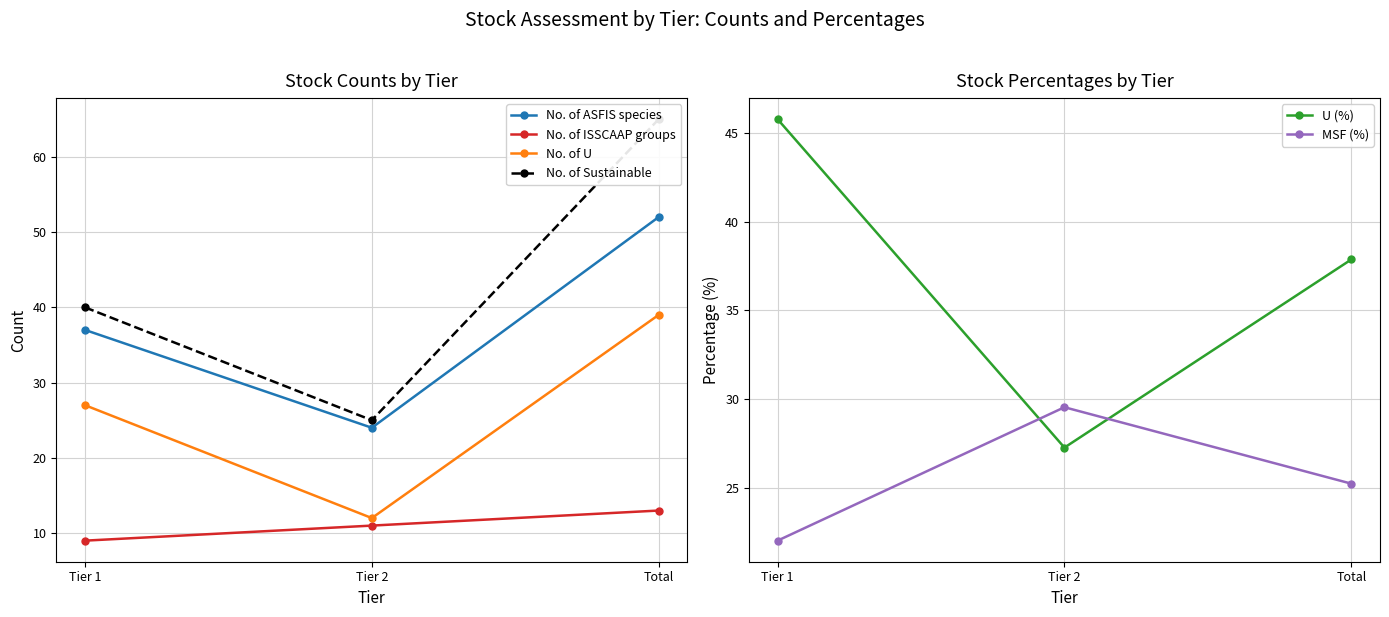

Rank the series by their maximum value, from lowest to highest.

No. of ISSCAAP groups, MSF (%), No. of U, U (%), No. of ASFIS species, No. of Sustainable